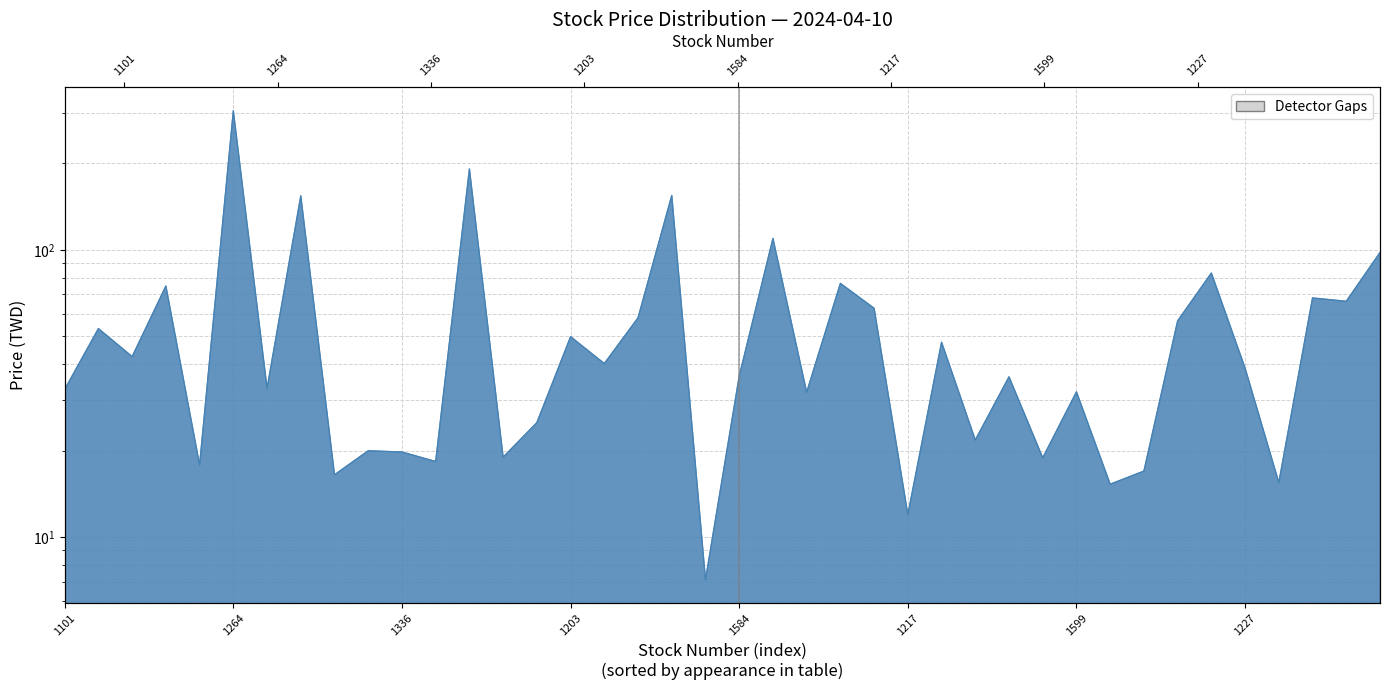

How many interior local valleys (lower than both neighbors) does the data have?

15